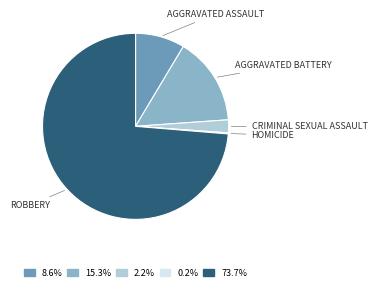

Is there any slice that represents more than half of the pie?

Yes